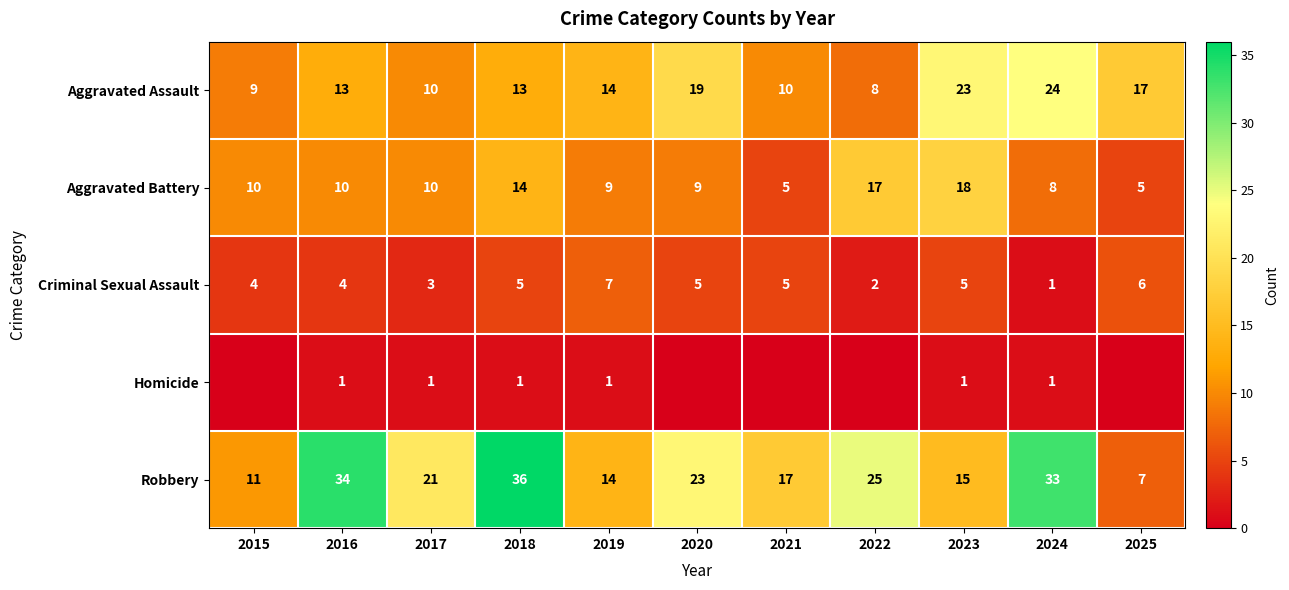

Is it true that Aggravated Battery equals 18 at 2023?

True